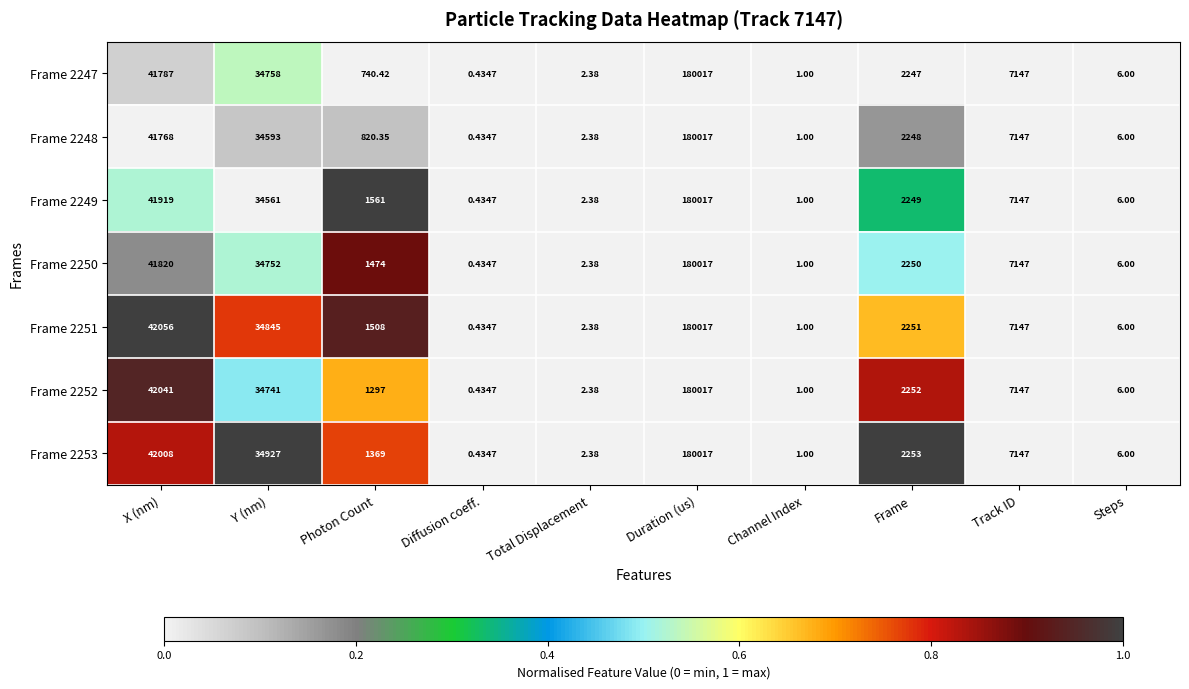

At which label does Frame 2248 first exceed 2248?

X (nm)